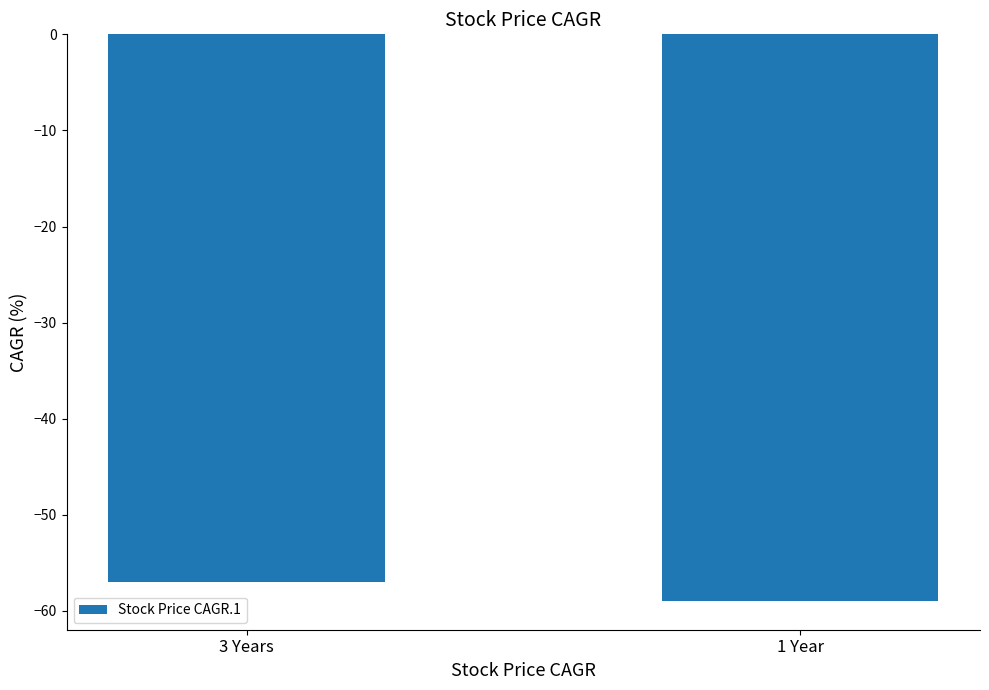

What is the label of the 2nd bar from the right?

3 Years